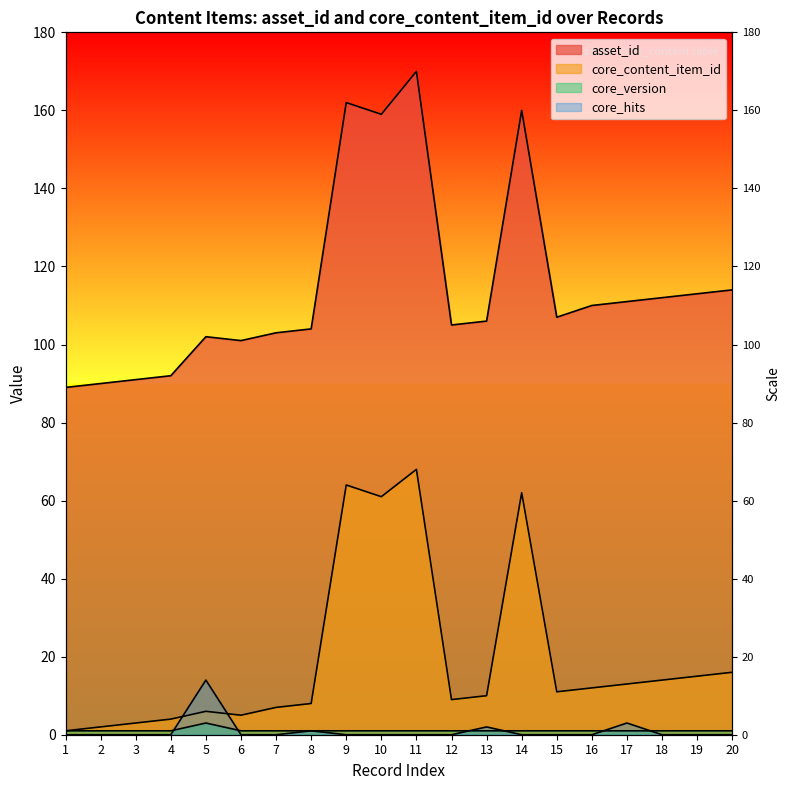

How many data points does each series have?

20